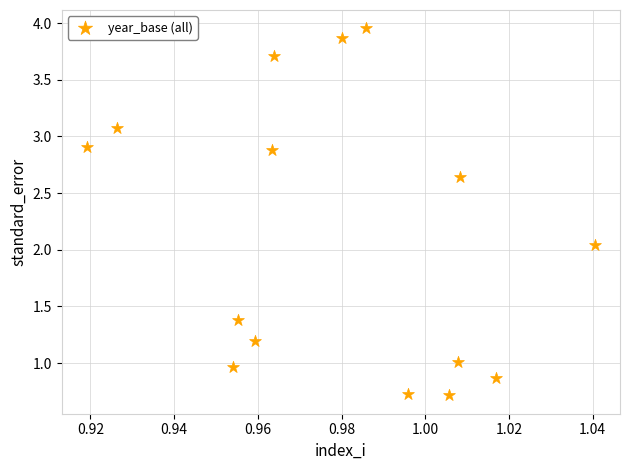

What is the range of Y values (max minus min)?

3.2